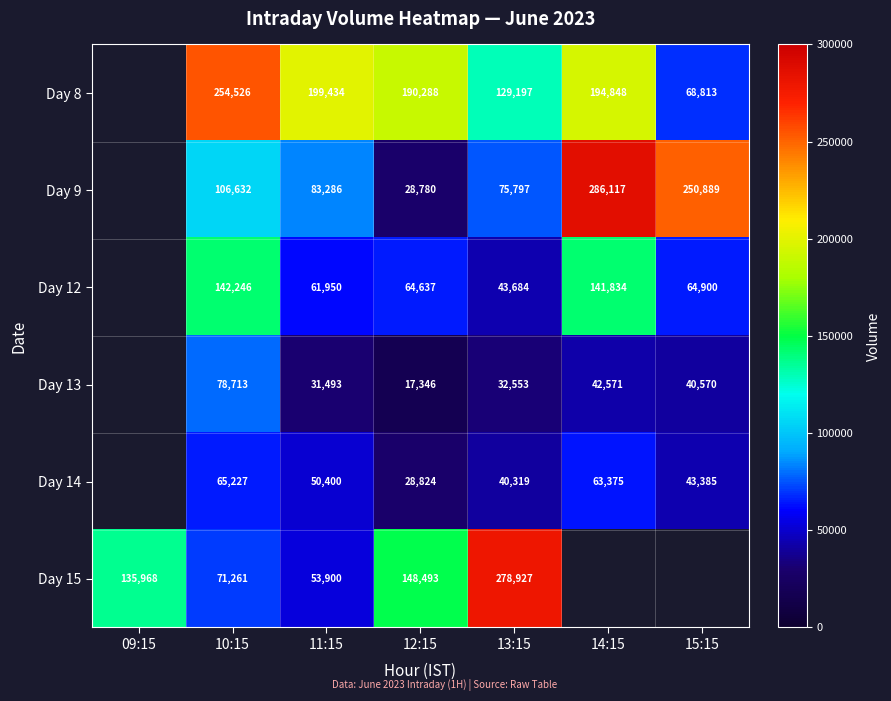

Between 11:15 and 12:15, which series saw the biggest shift?

Day 15